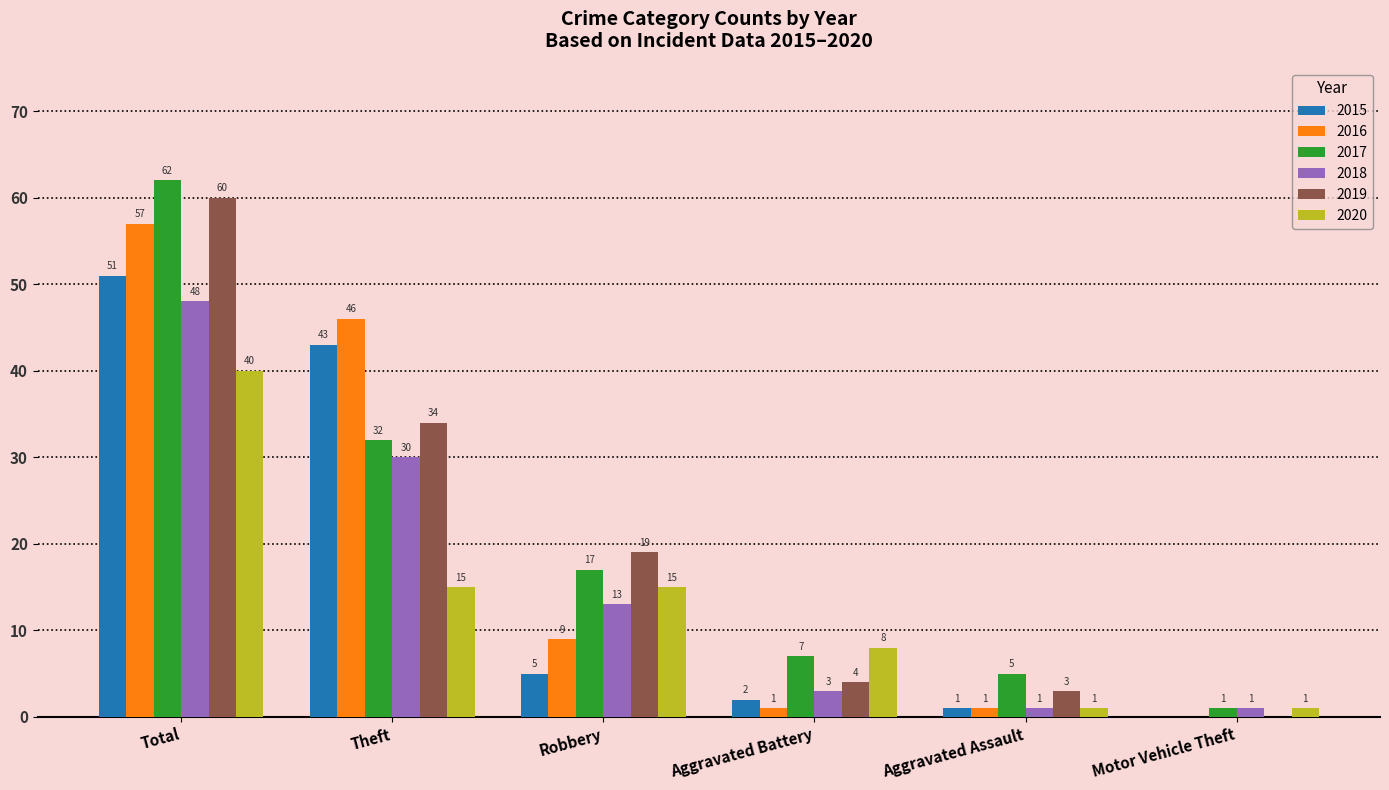

What is the greatest value displayed?

62